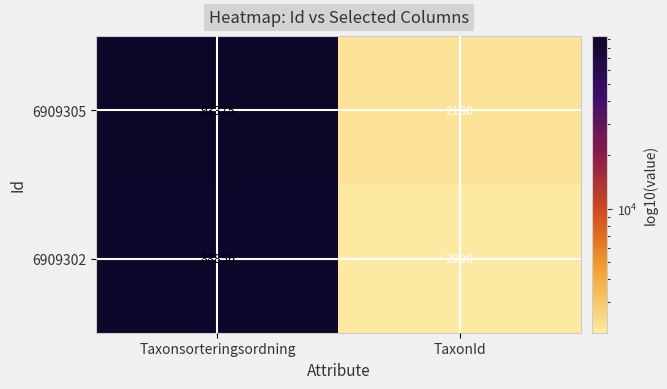

At which category is the sum across all series the highest?

Taxonsorteringsordning